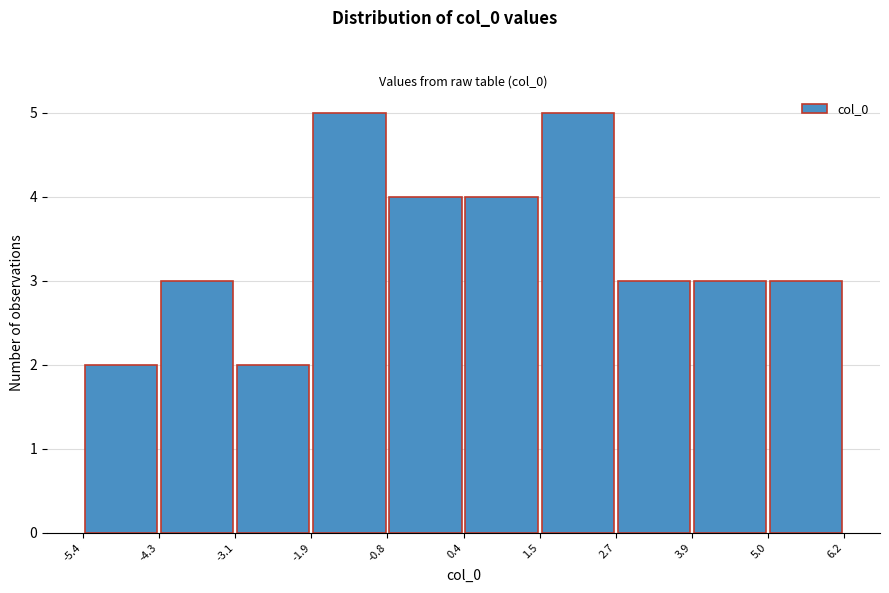

How tall is the bar that spans -4.3 to -3.1 on the x-axis? The values are not printed on the chart, so give them approximately, as read against the axis.

3